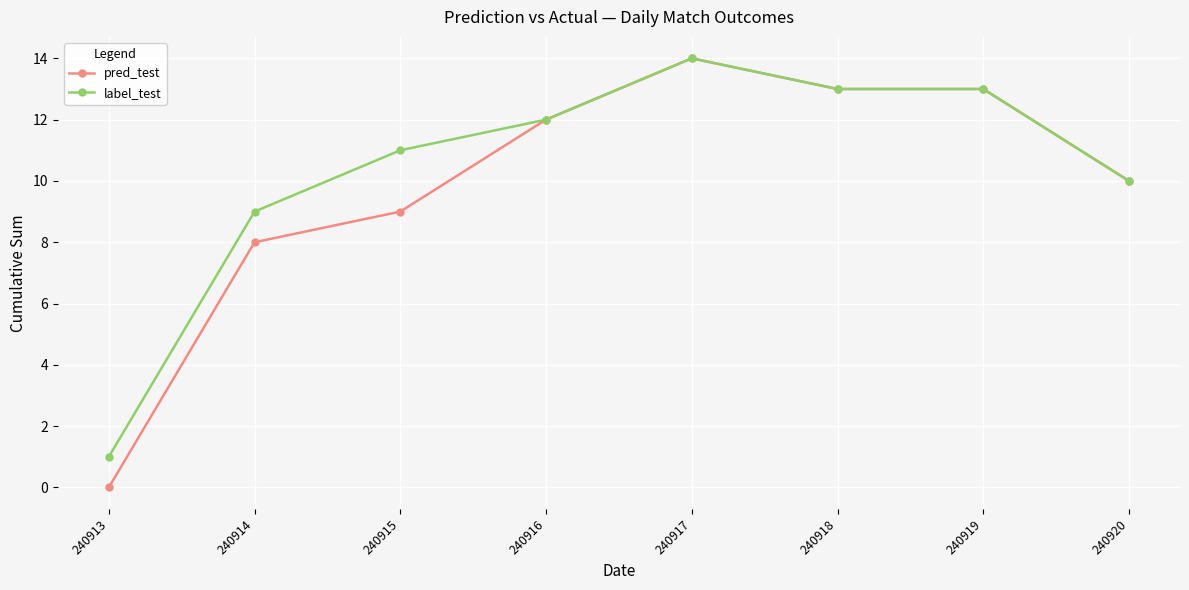

At 240913, list the series in order from smallest to largest.

pred_test, label_test